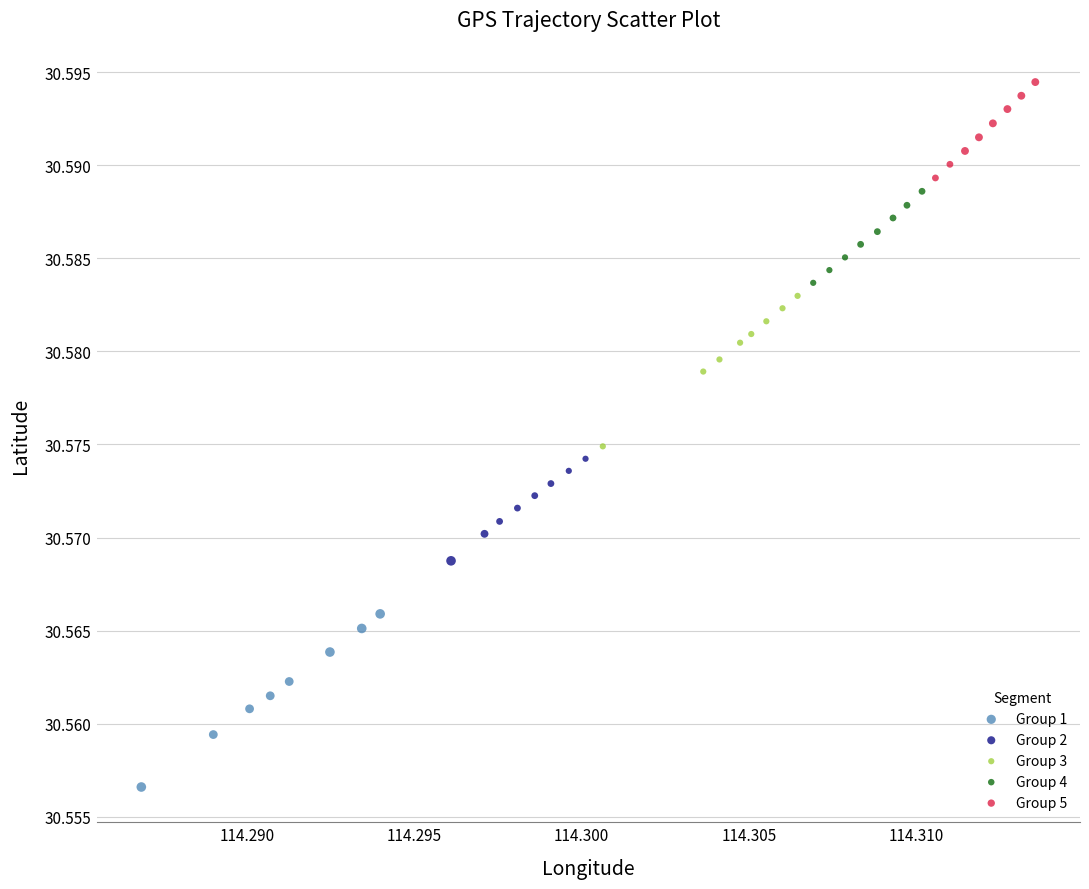

Which series has the widest spread of Y values?

Group 1